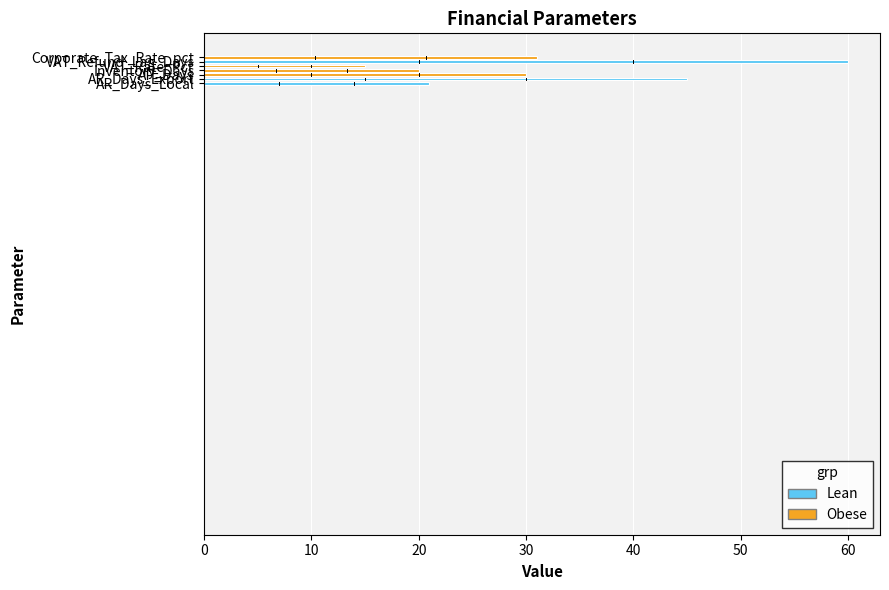

What is the difference between the maximum and second lowest values?

40